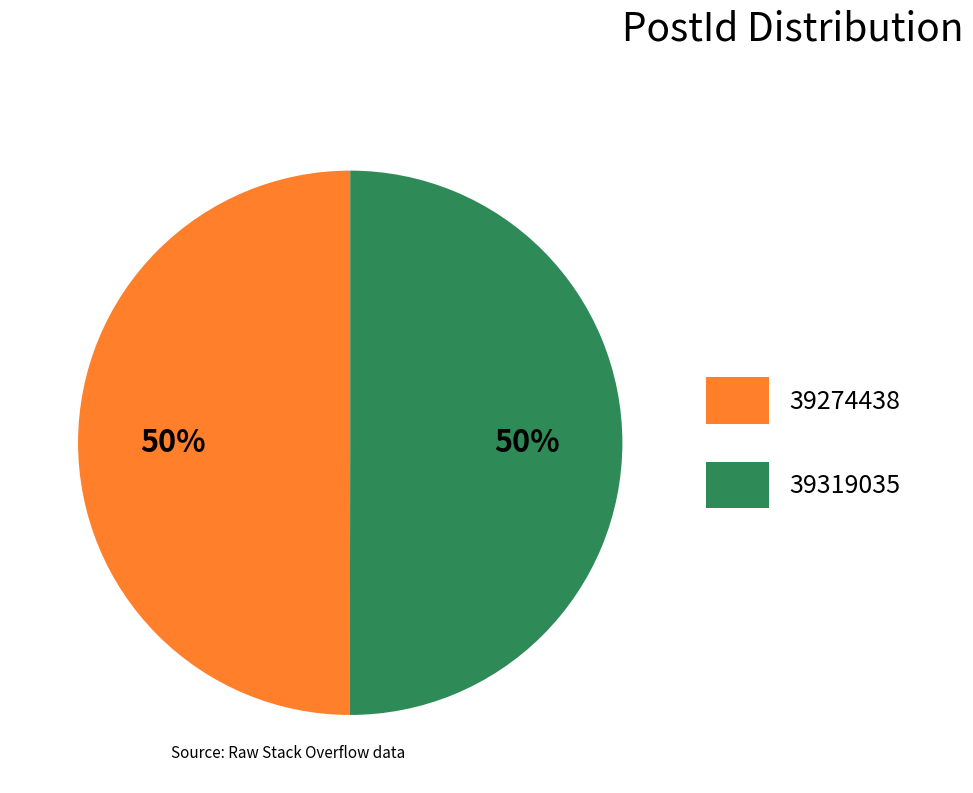

How many slices are in this pie chart?

2